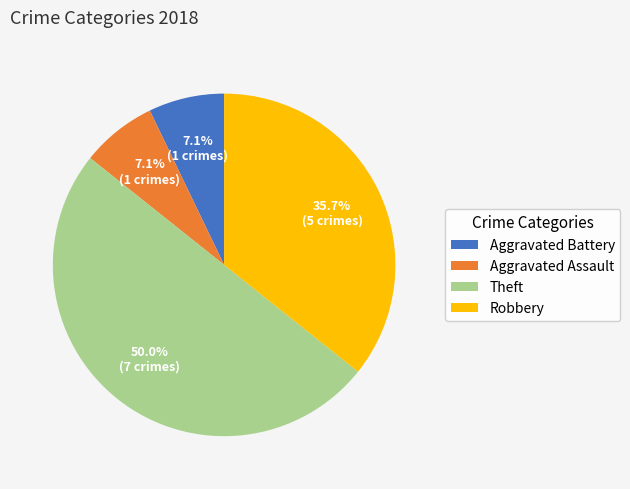

To the nearest percent, what is the difference between the largest and smallest slice percentages?

43%